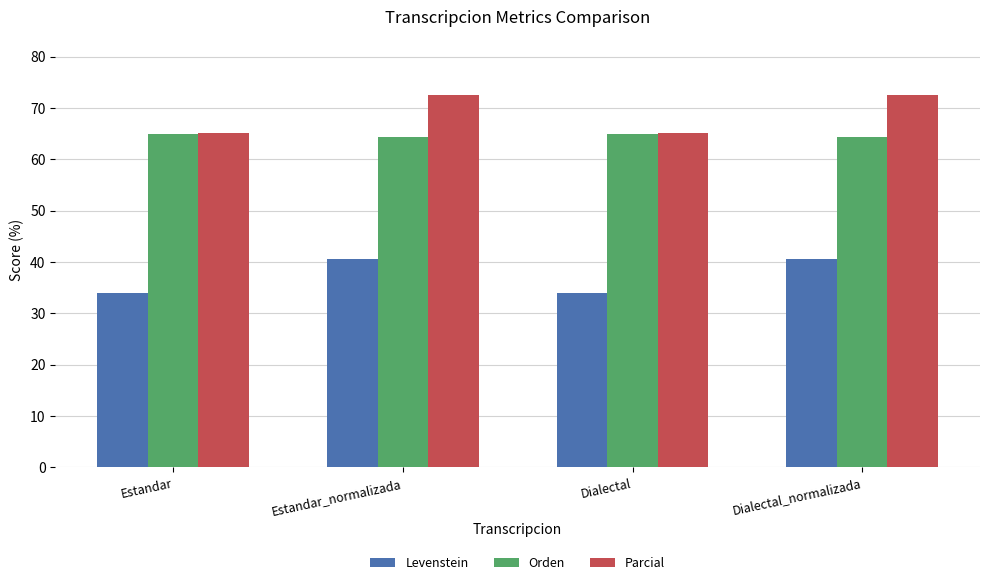

What is the difference between the highest and lowest values at Dialectal?

31.3